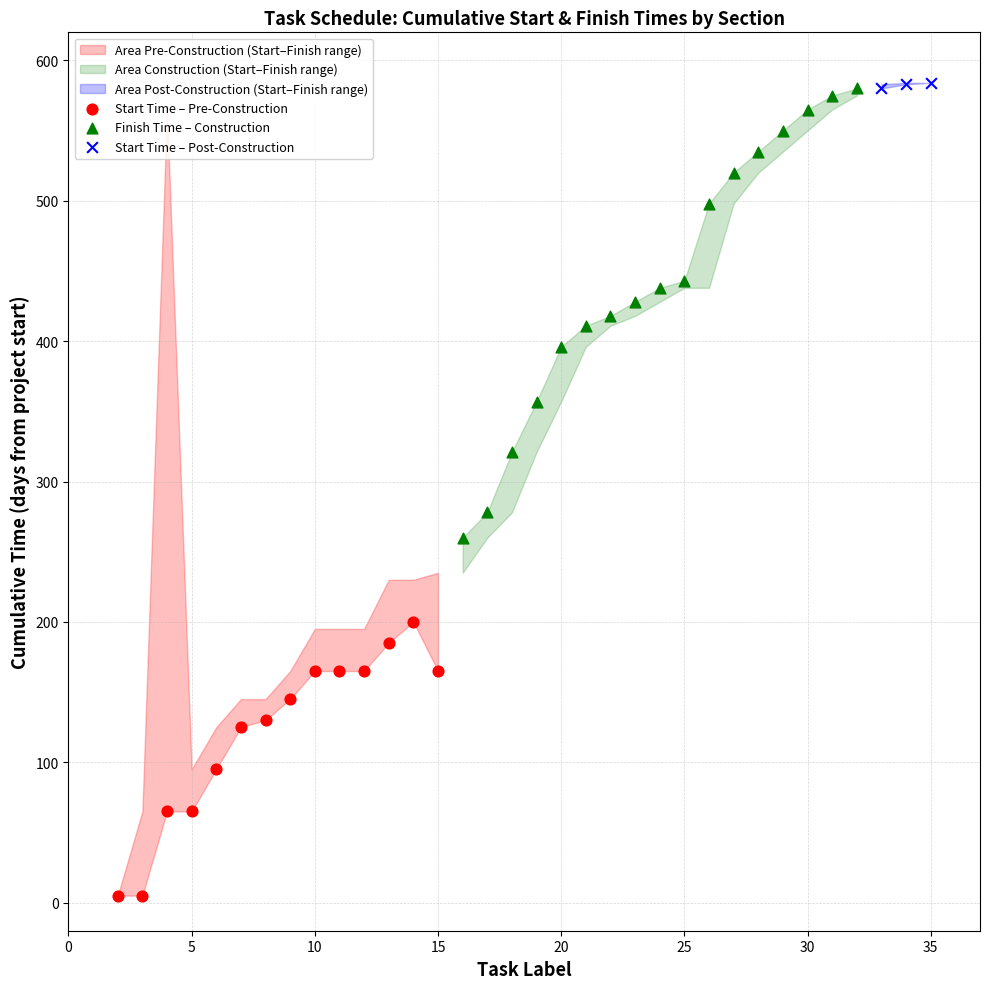

Which series has the widest spread of Y values?

Finish Time – Construction